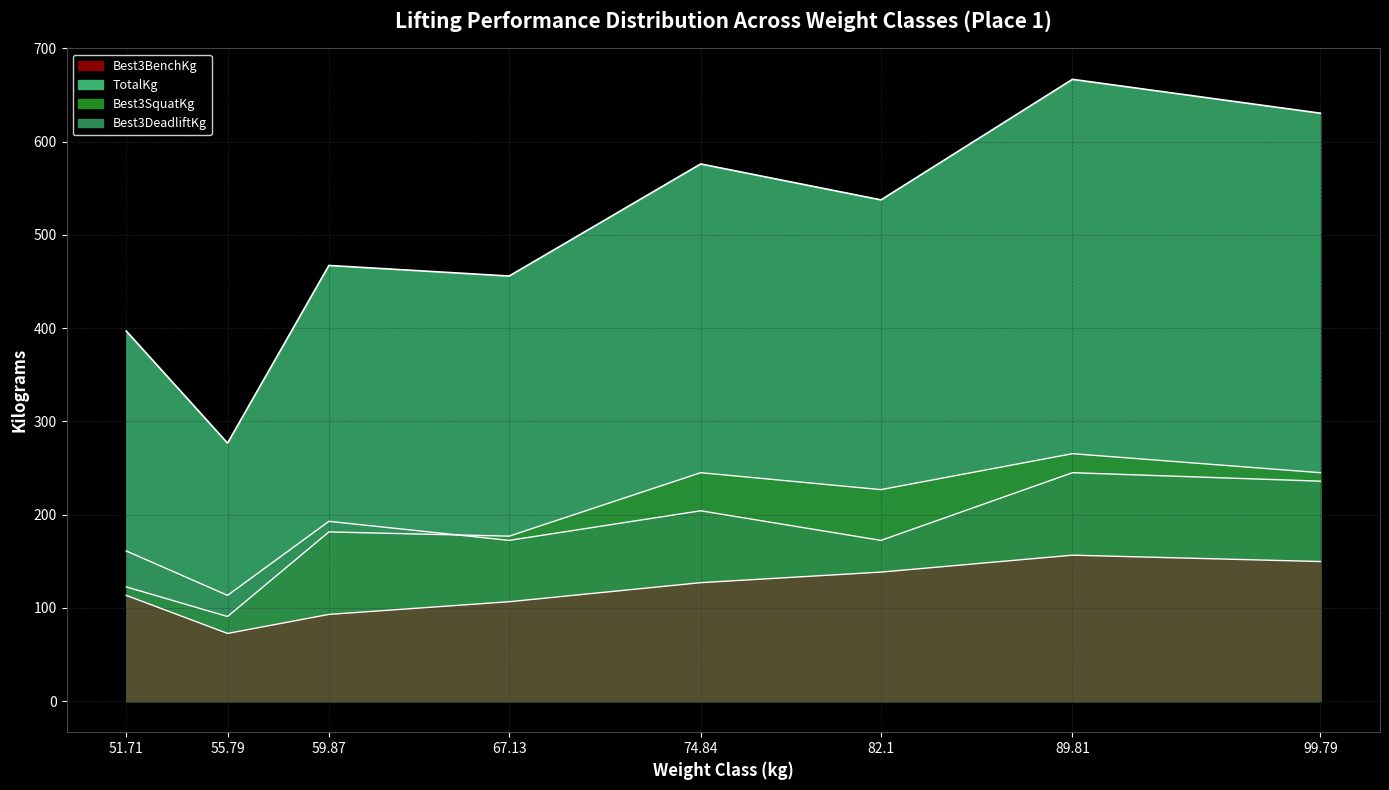

What value does the Best3DeadliftKg series have at 55.79?

113.4